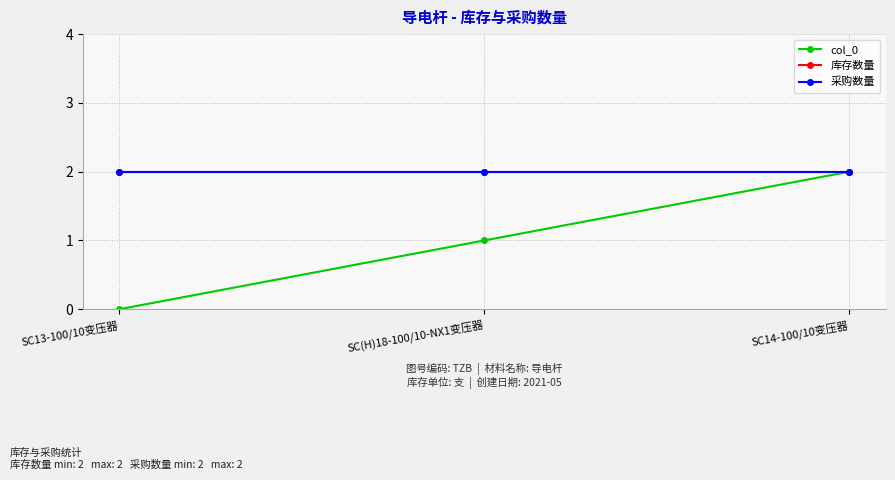

Rank the series by their maximum value, from lowest to highest.

col_0, 库存数量, 采购数量